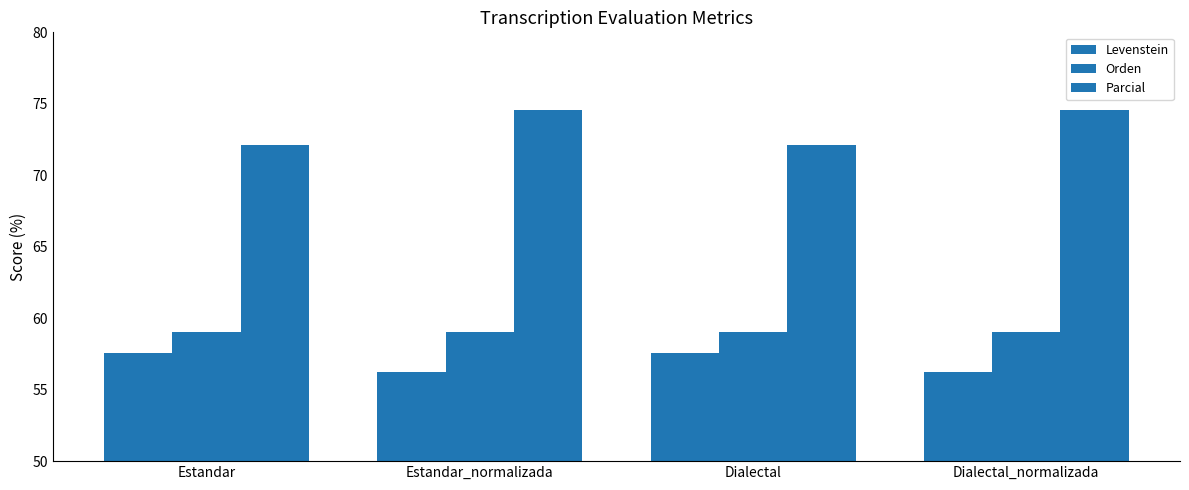

What is the label of the 1st bar from the left?

Estandar